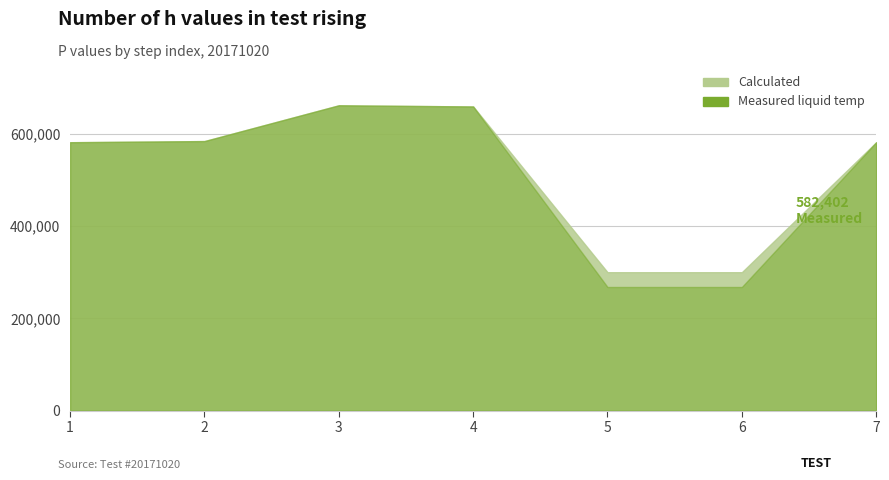

Which series changed the most between 1 and 2?

Calculated